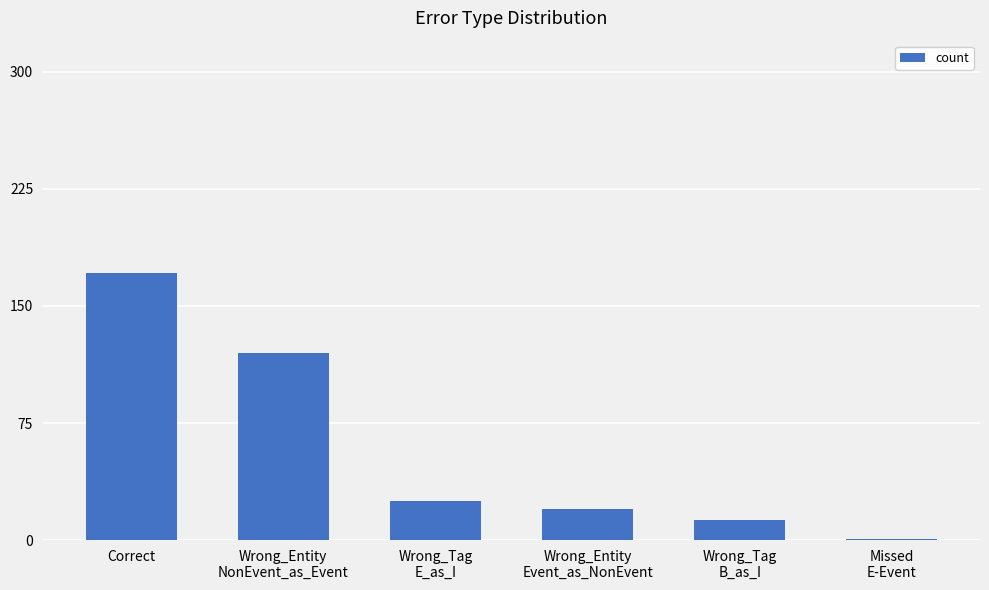

The value at Correct is 56. True or false?

False